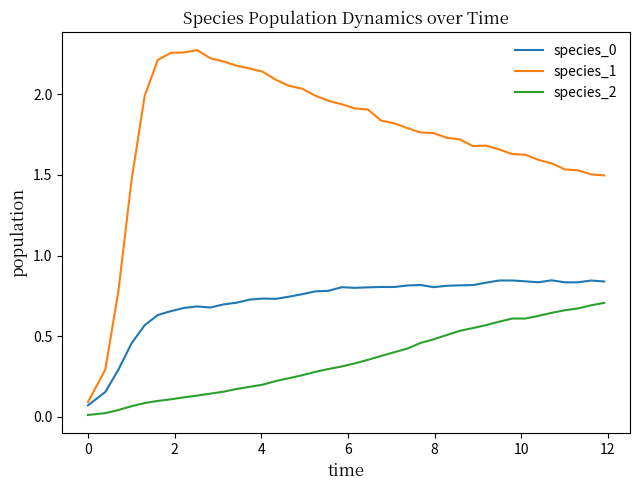

Which series has the largest total across all categories?

species_1